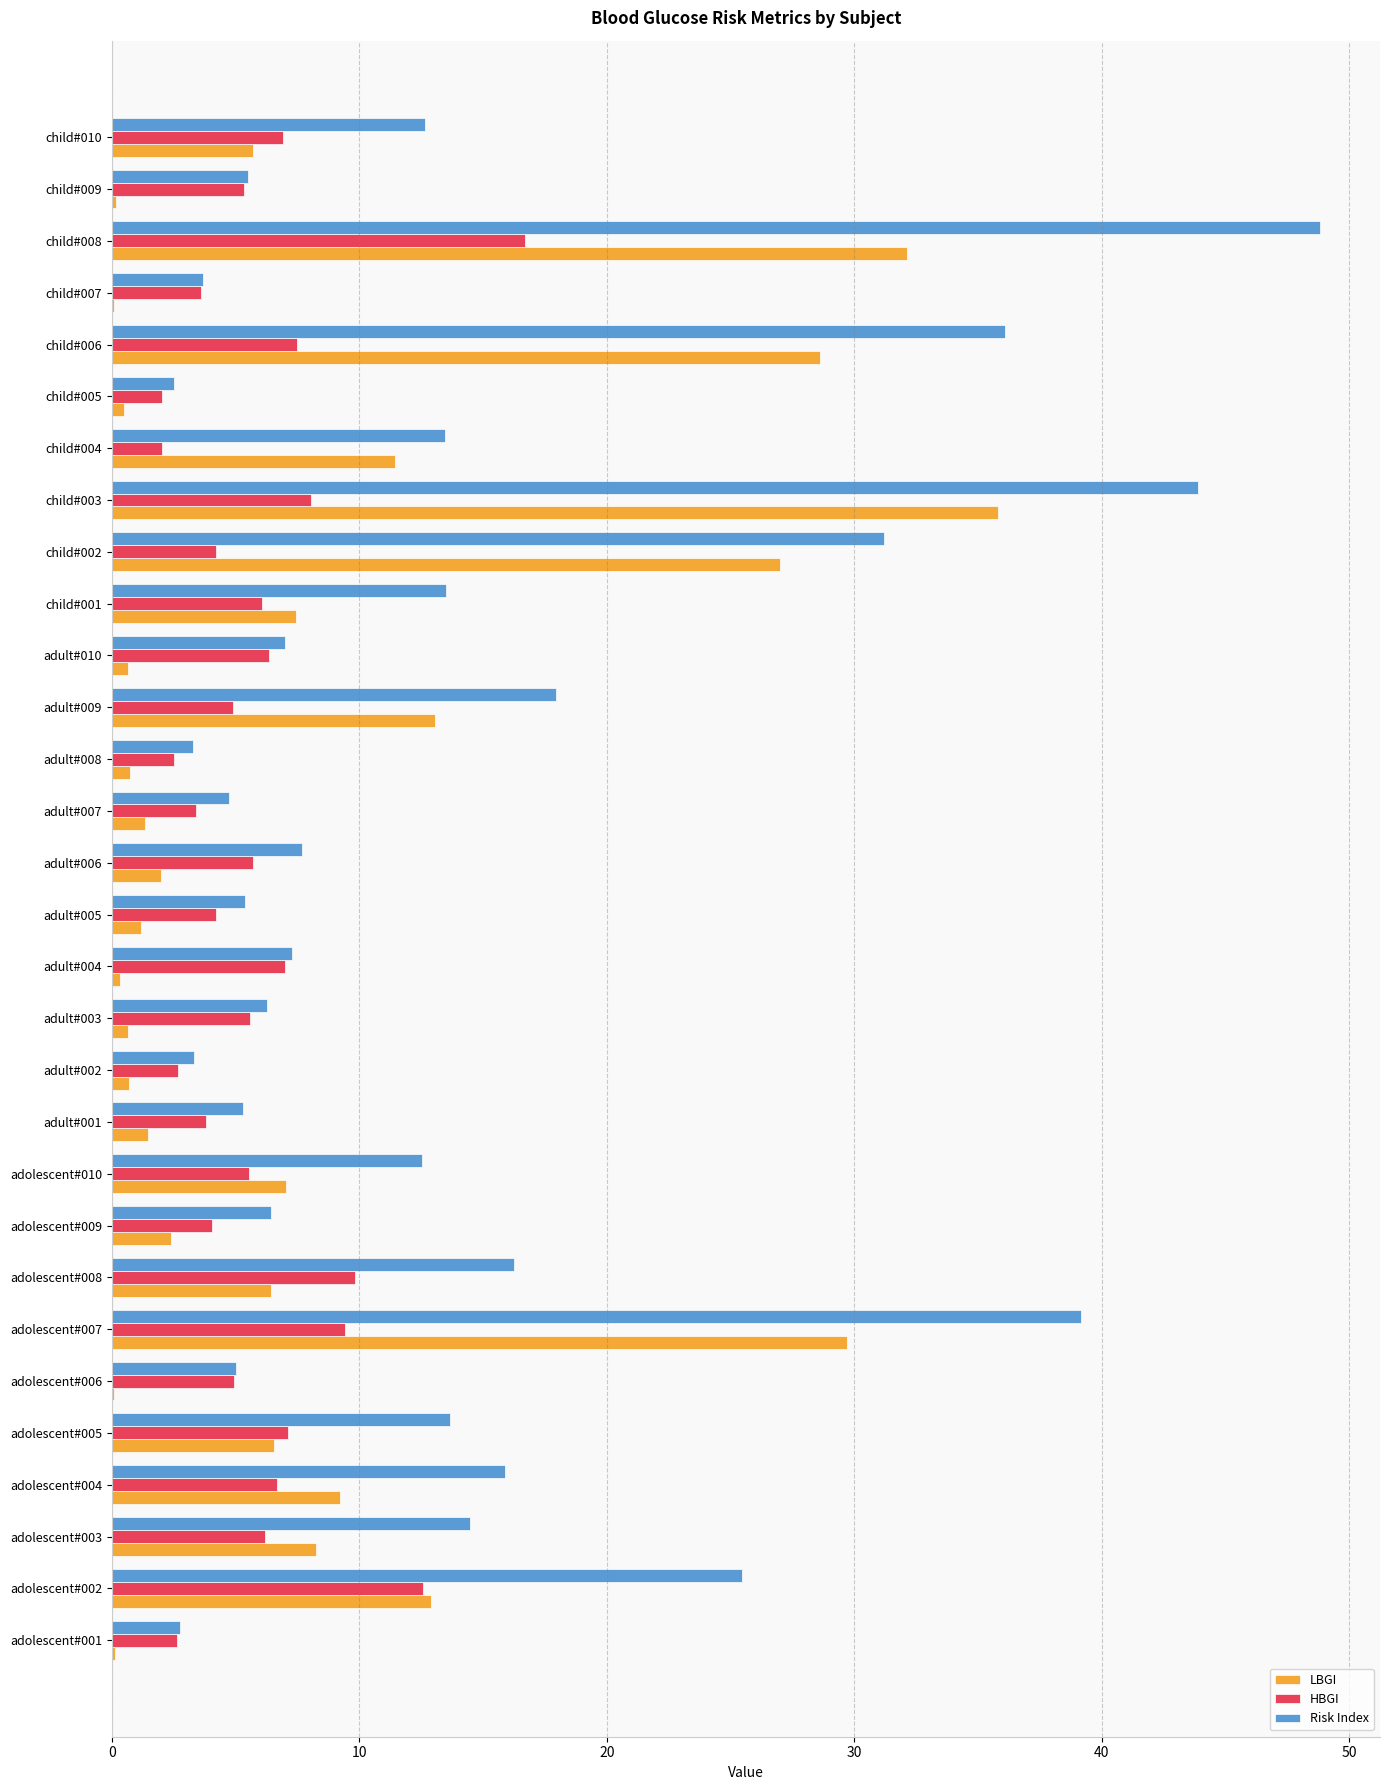

The value of HBGI at adolescent#008 is 13.8. True or false?

False